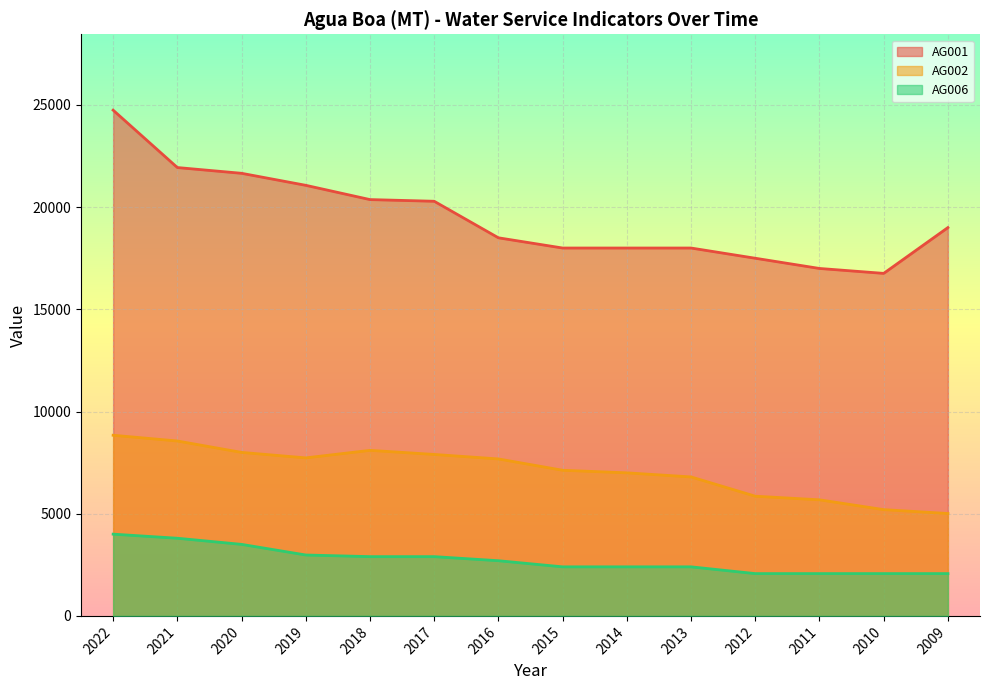

At which label does AG002 - Quantidade de ligacoes ativas de agua first exceed 7680?

2022